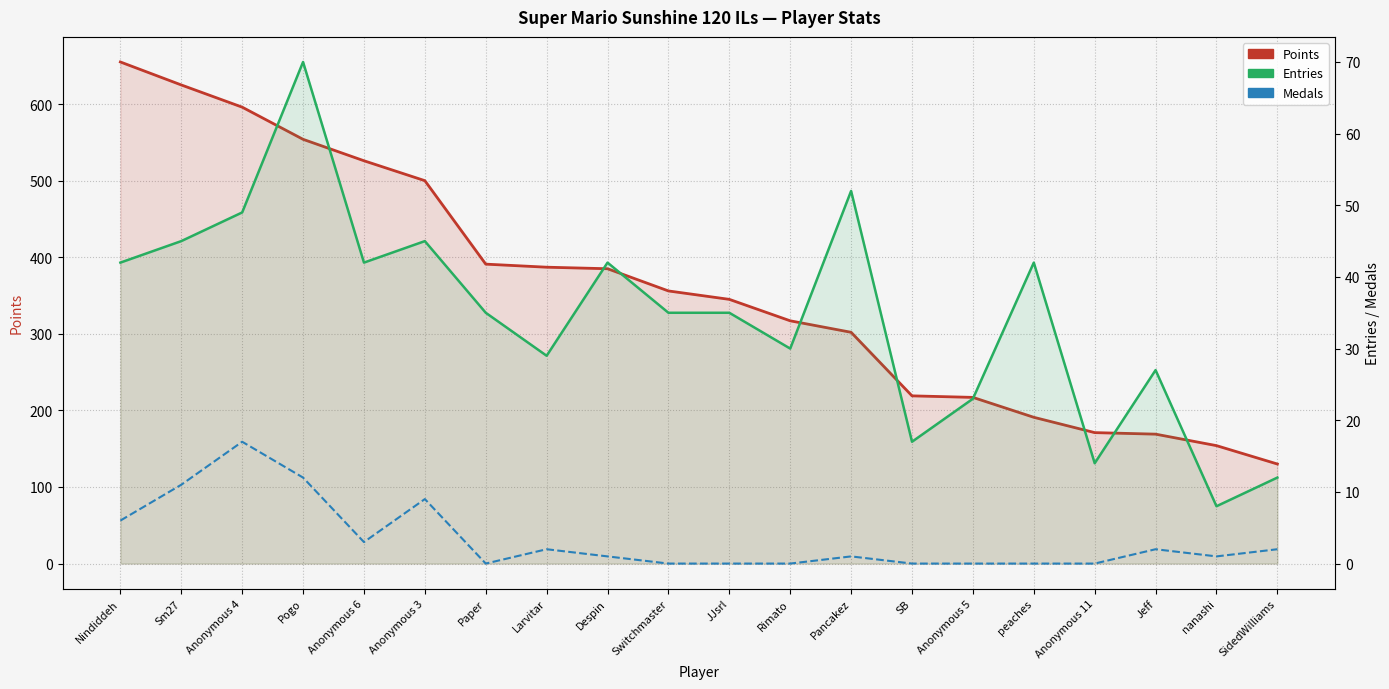

What position from the left is Jeff?

18